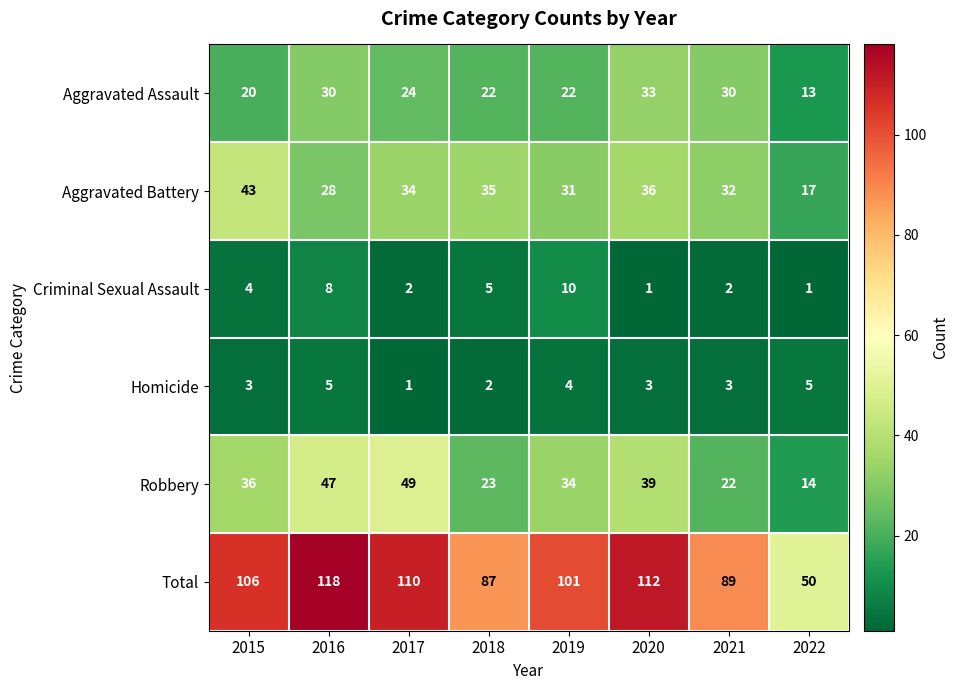

What is the difference between the highest and lowest values at 2020?

111